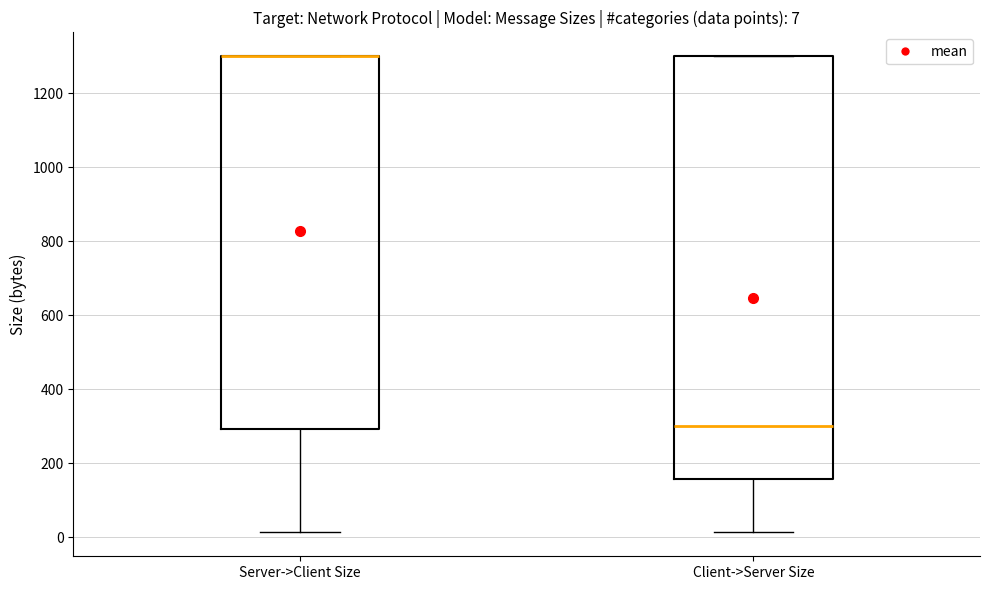

Comparing the boxes themselves (not the whiskers), which one is the tallest?

Client->Server Size